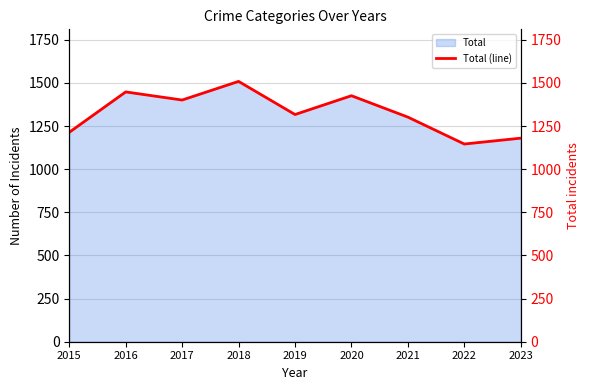

Between 2017 and 2020, which is larger?

2020